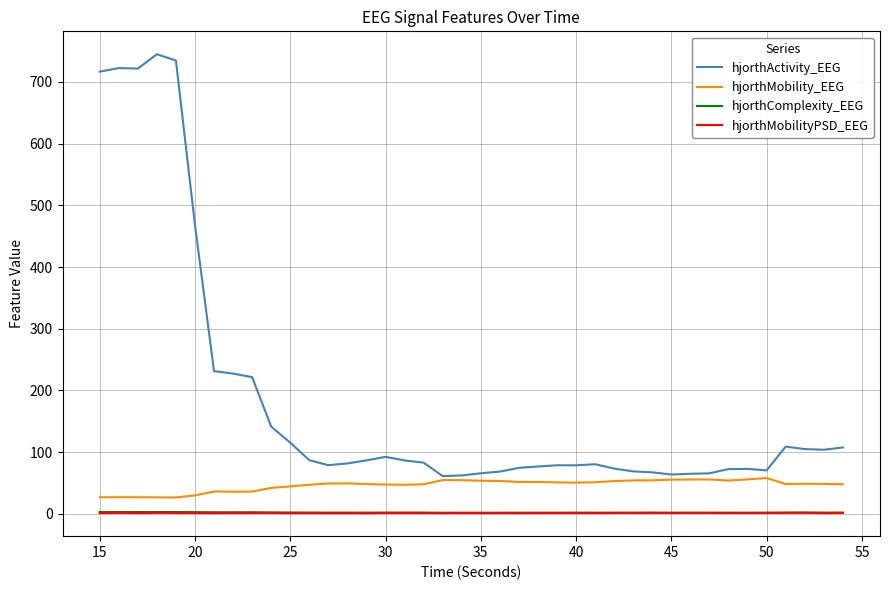

Which series has the widest spread of values?

hjorthActivity_EEG